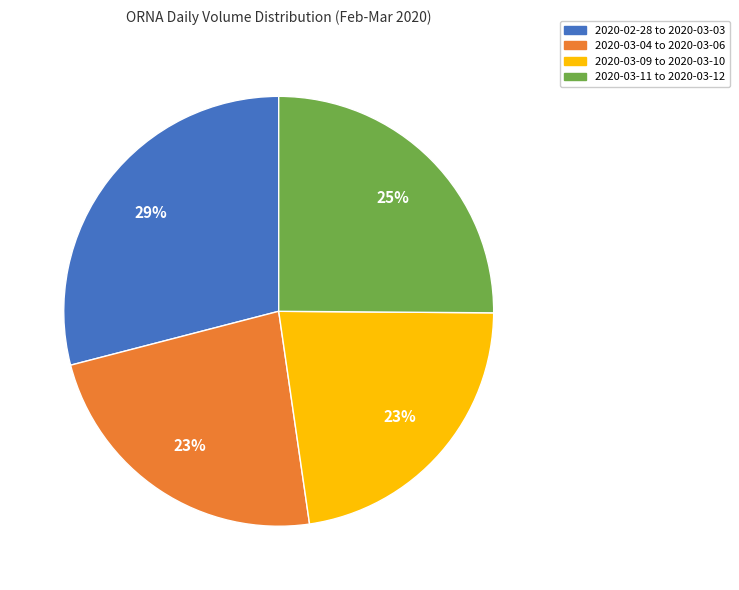

How many segments does this pie chart have?

4